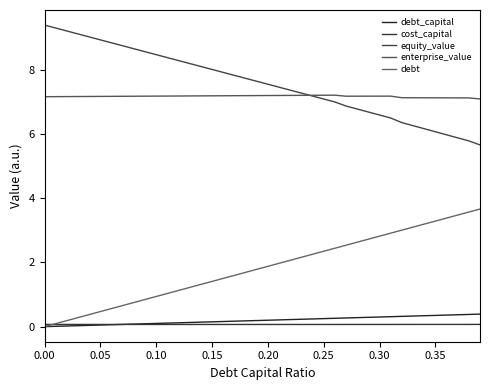

True or false: enterprise_value and debt intersect in this chart.

False